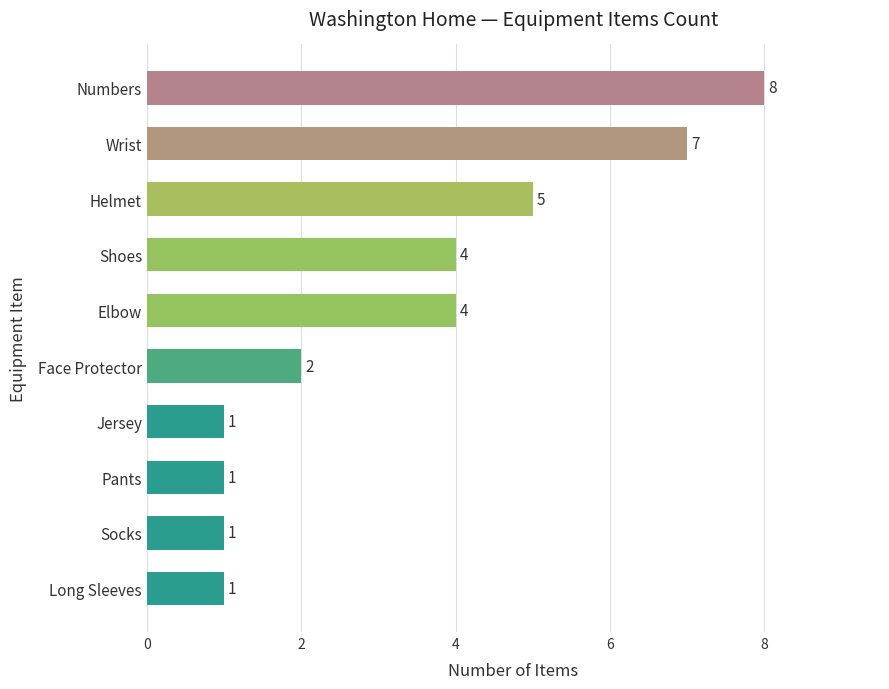

What is the maximum value shown in the chart?

8